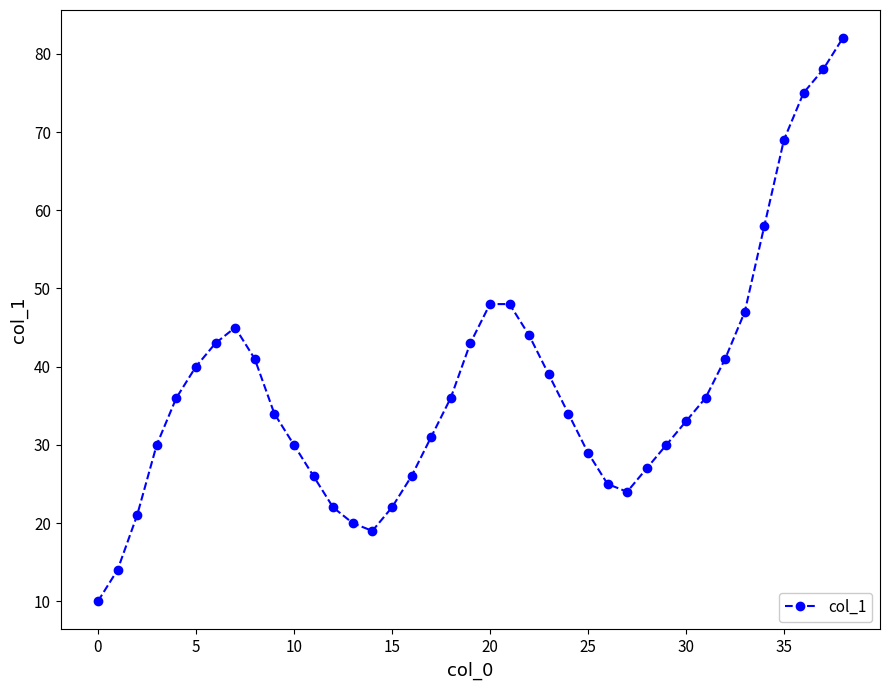

What is the value of the 38th point from the left?

78